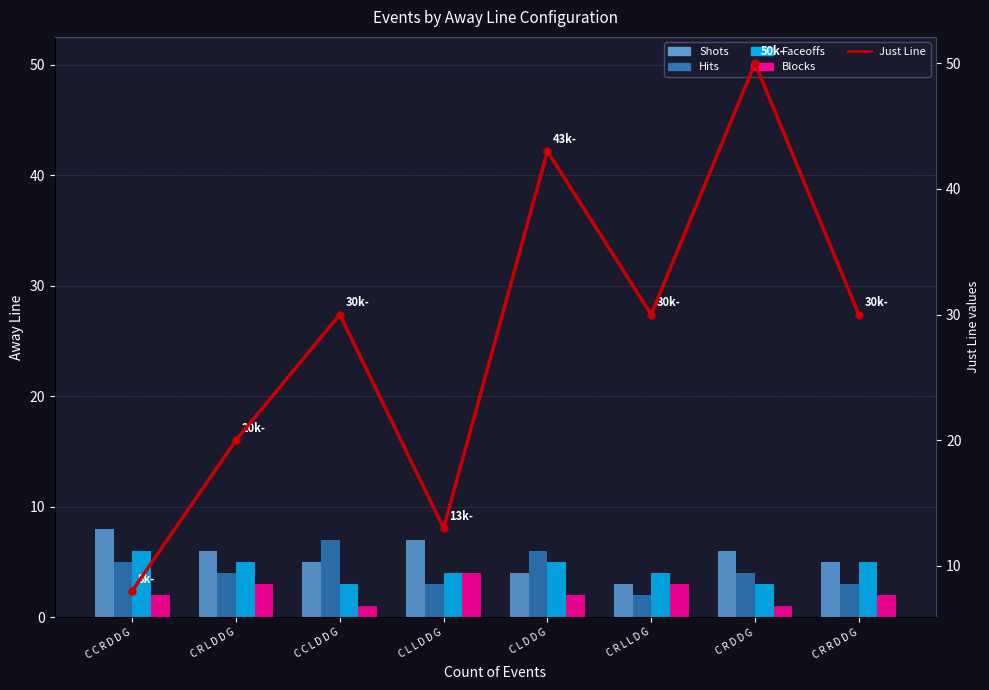

The Hits series shows 2 at C C L D D G. True or false?

False